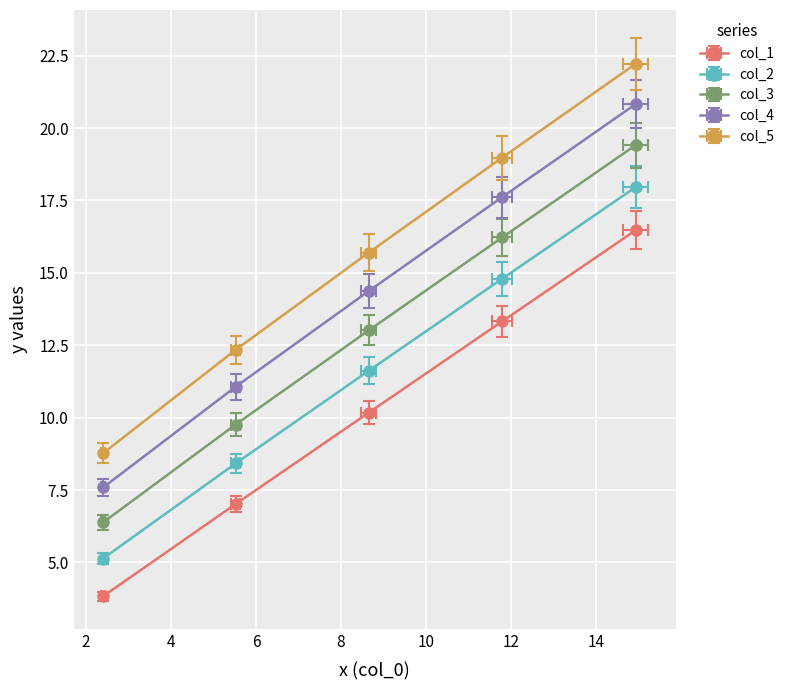

Which series changed the most between 4 and 8?

col_3